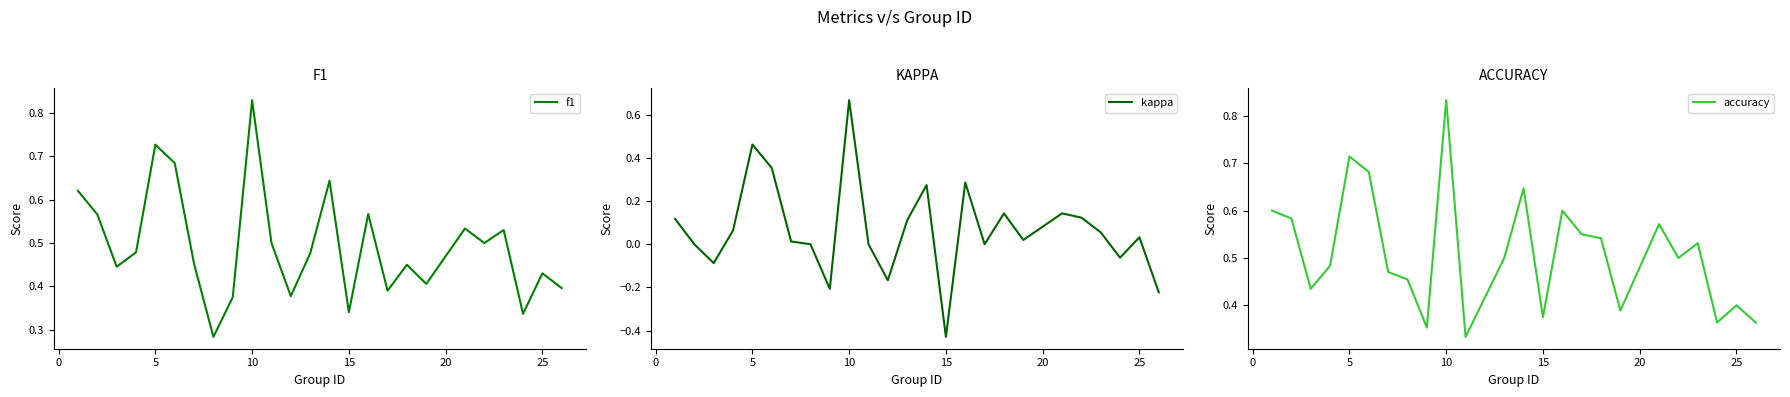

At which label does f1 reach its peak?

10